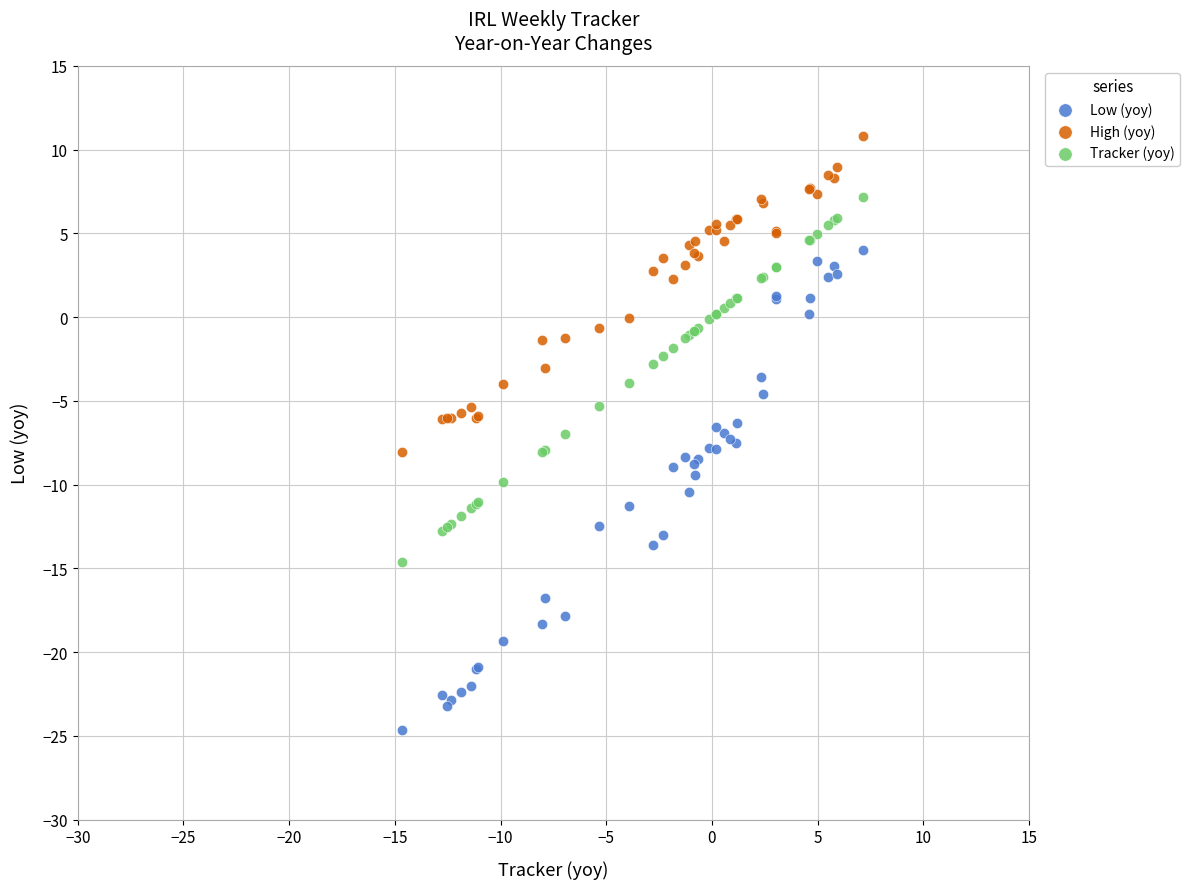

Which series contains the lowest Y value?

Low (yoy)